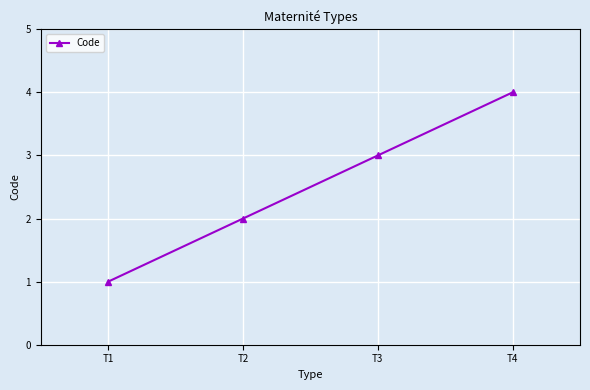

What is the sum of all values?

10